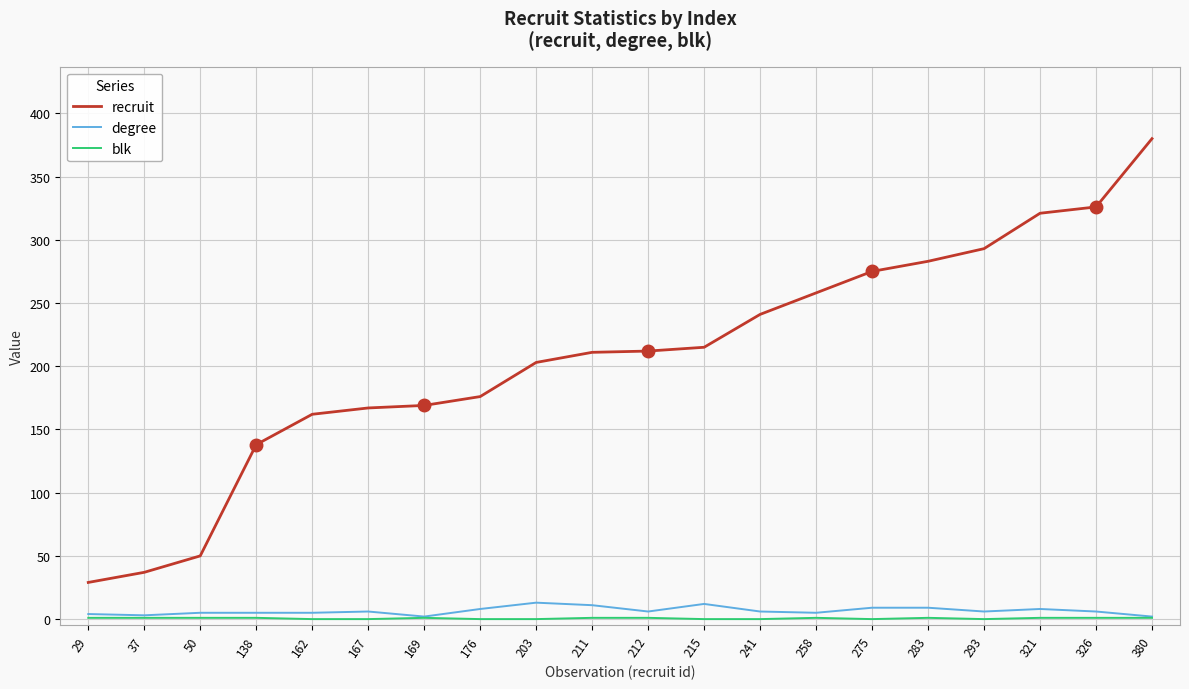

Which series has the largest total across all categories?

recruit